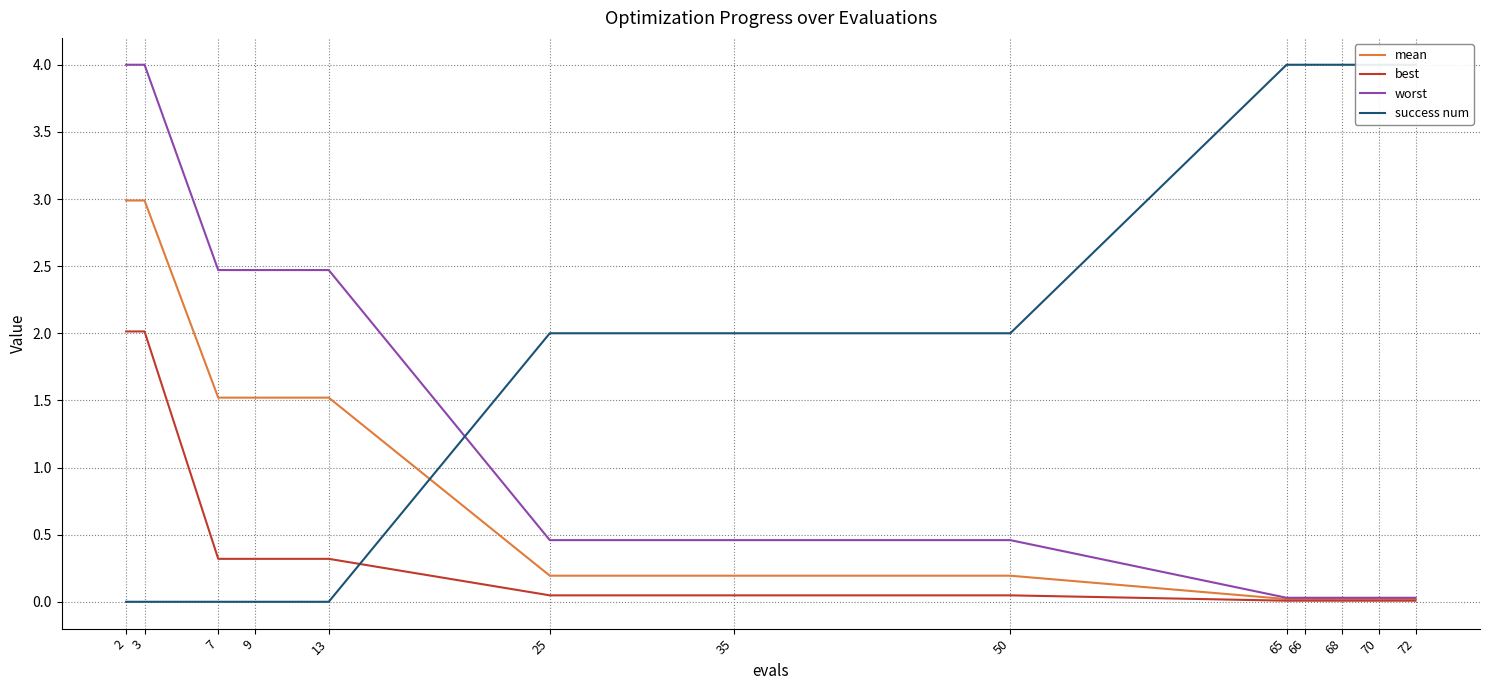

List the labels in order of success num value, smallest first.

2, 3, 7, 9, 13, 25, 35, 50, 65, 66, 68, 70, 72